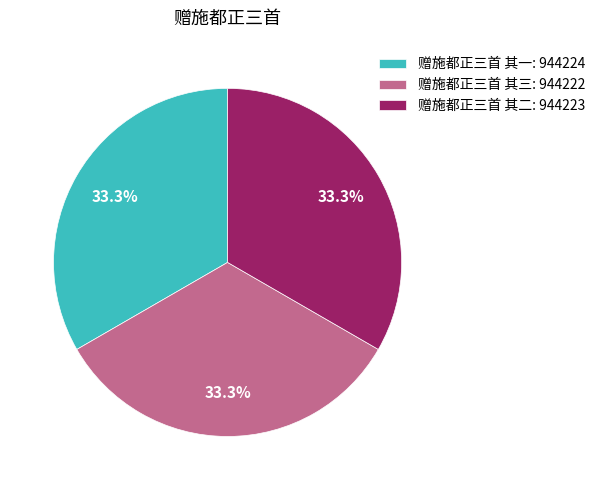

What is the ratio of the value at 赠施都正三首 其三: 944222 to the value at 赠施都正三首 其一: 944224?

1.0